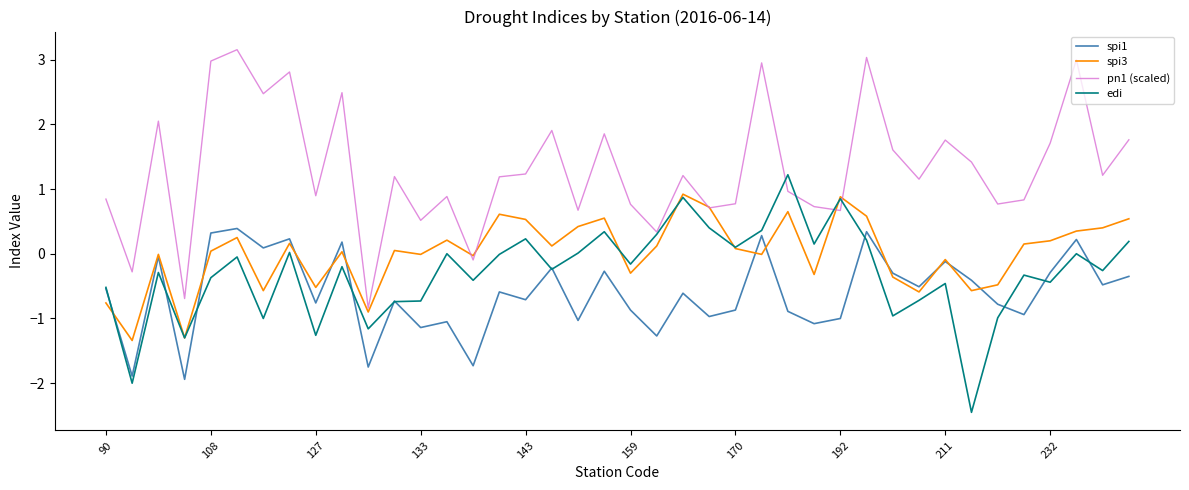

What is the maximum value shown in the chart?

3.2